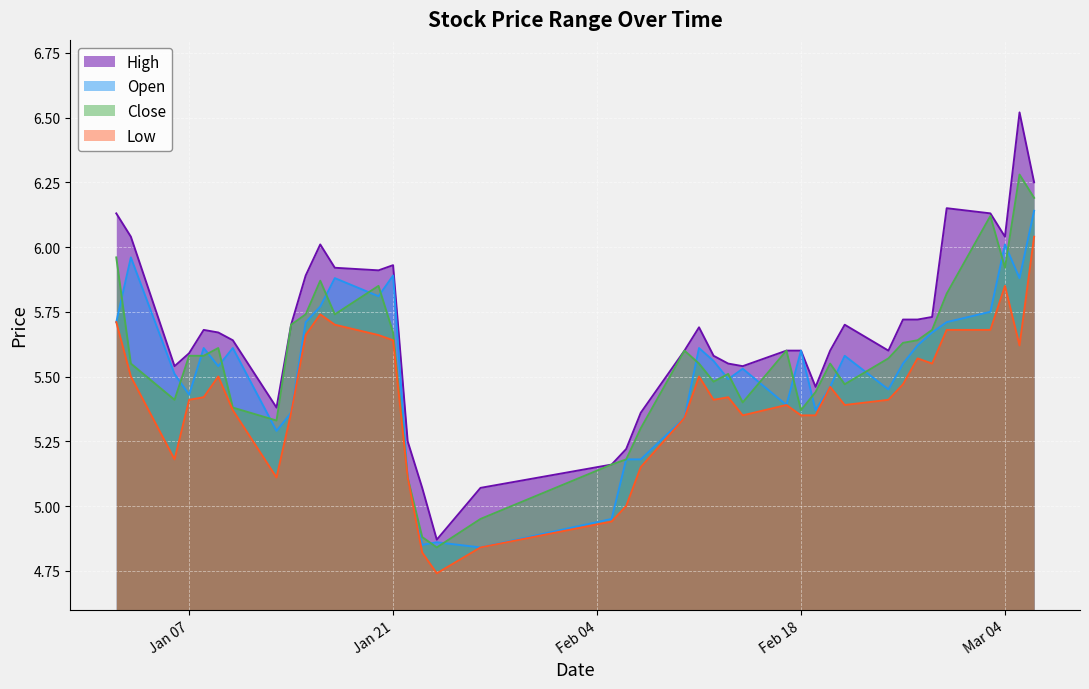

True or false: high and open intersect in this chart.

False